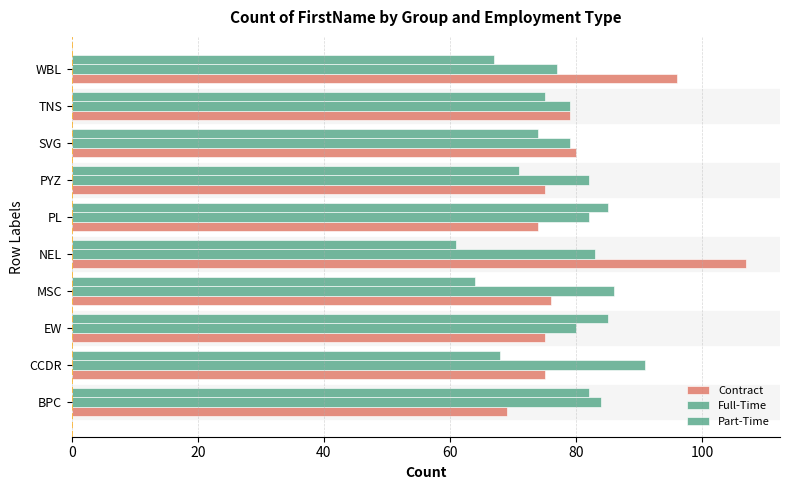

Reading left to right, what are all the values shown in this chart?

Contract: 69	75	75	76	107	74	75	80	79	96
Full-Time: 84	91	80	86	83	82	82	79	79	77
Part-Time: 82	68	85	64	61	85	71	74	75	67